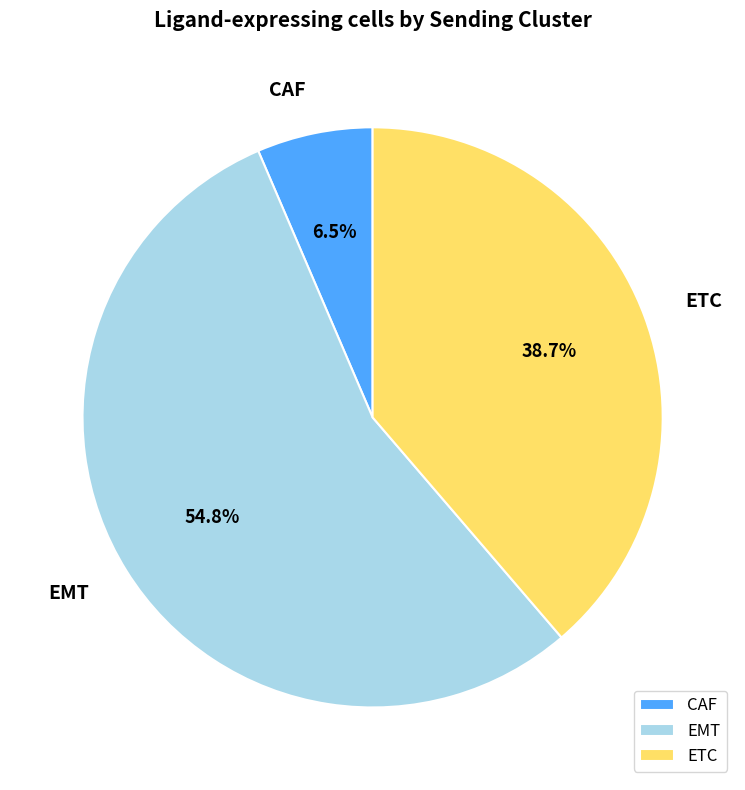

Count the number of slices in the pie.

3